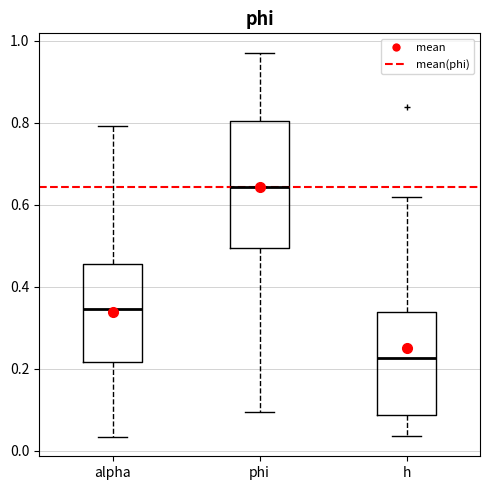

Which box is the tallest, from its lower edge to its upper edge?

phi